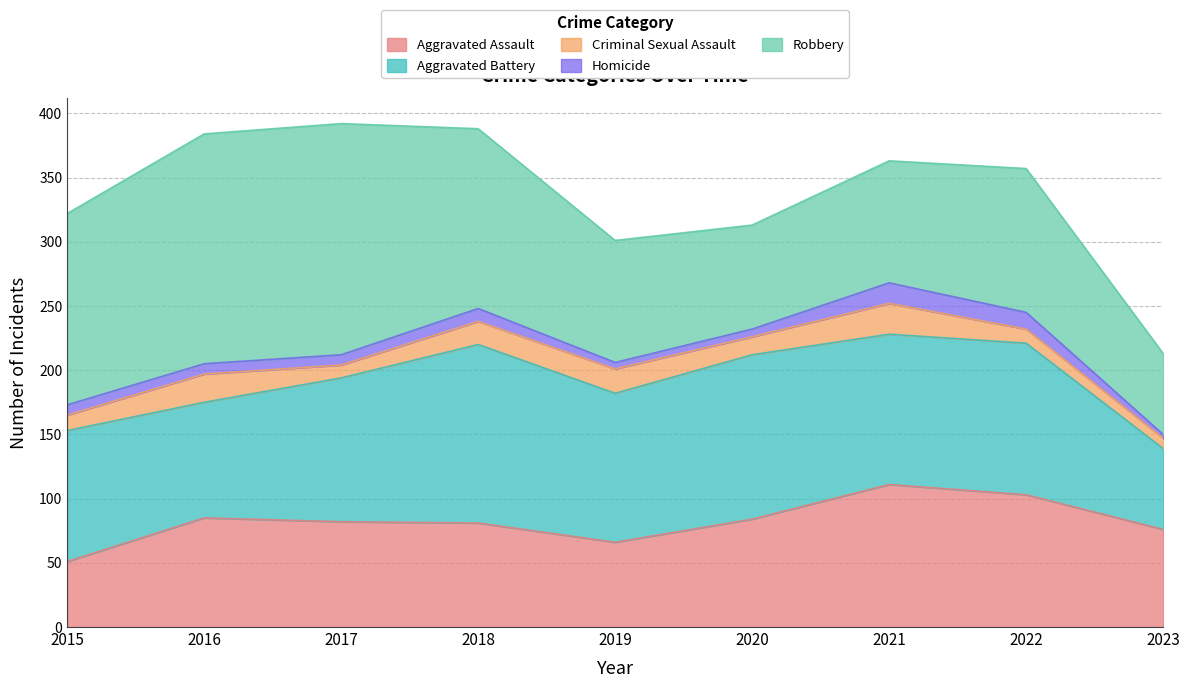

True or false: Robbery and Aggravated Assault cross at least once.

True